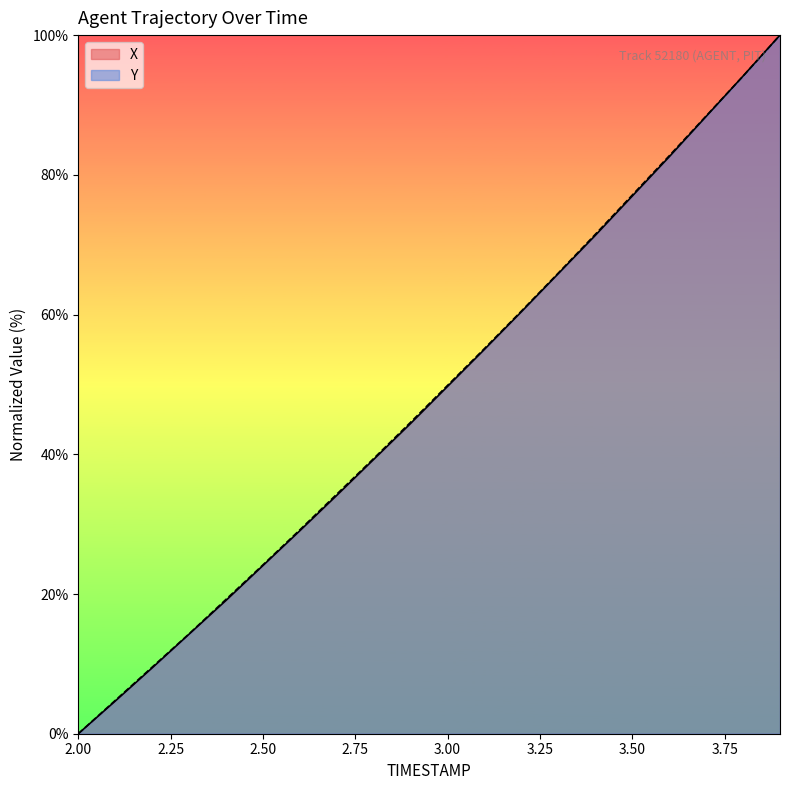

The value of X at 3.1 is 55.0. True or false?

True